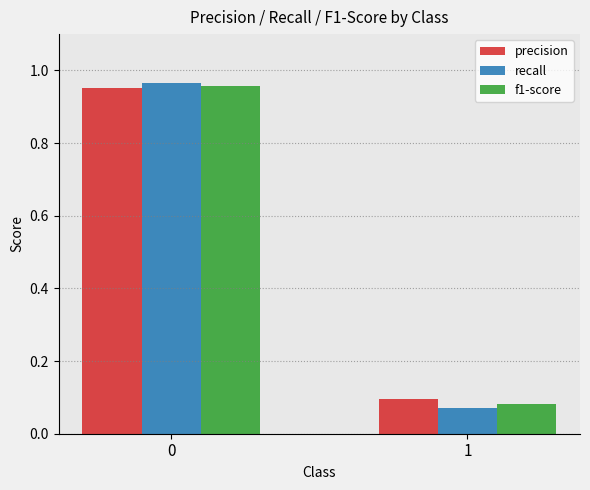

How many groups of bars are there?

2